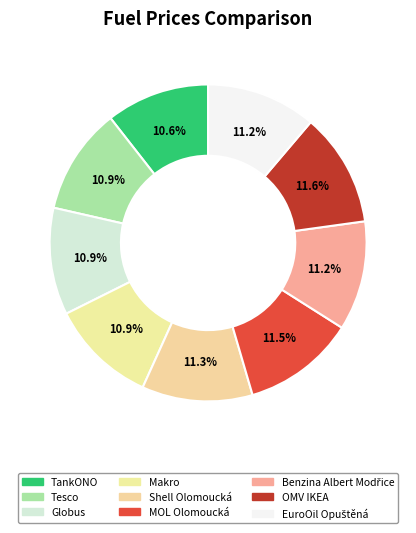

Is the sum of EuroOil Opuštěná and OMV IKEA greater than half?

No